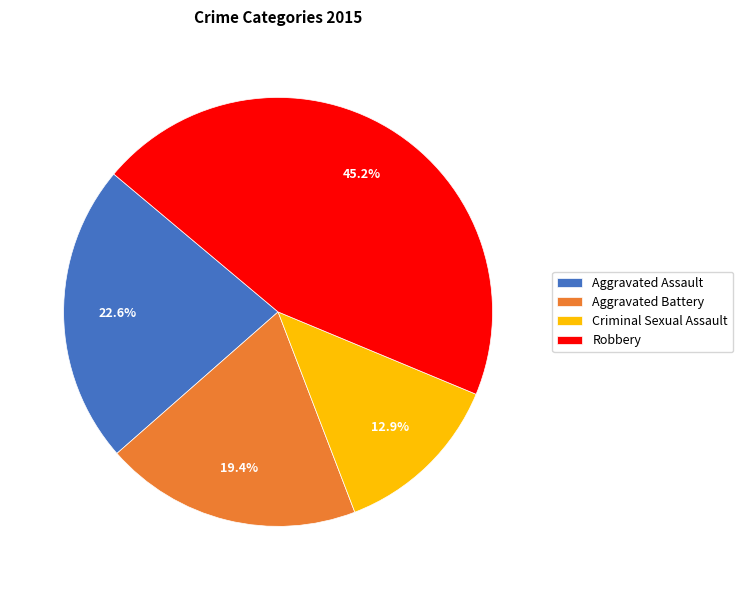

What is the total percentage of Criminal Sexual Assault and Aggravated Battery?

32.3%